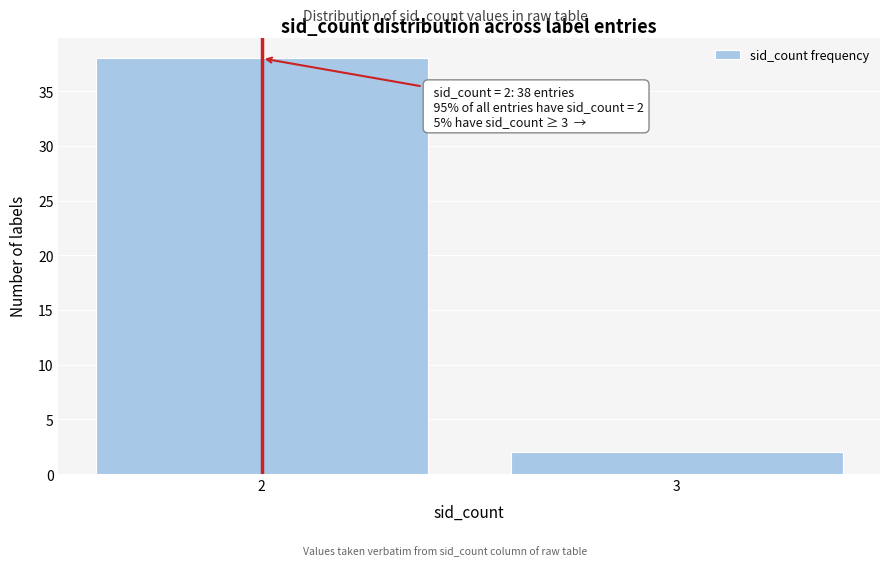

Reading left to right, list all the values displayed in this chart.

2=38	3=2